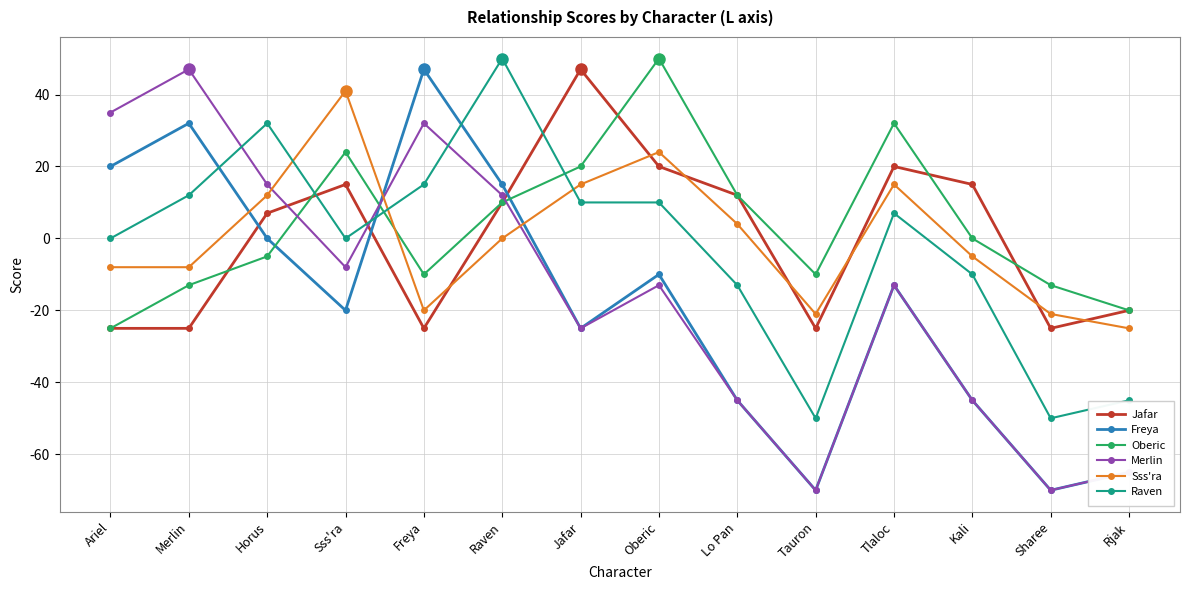

After their last crossing, which series has the higher values: Sss'ra or Jafar?

Jafar